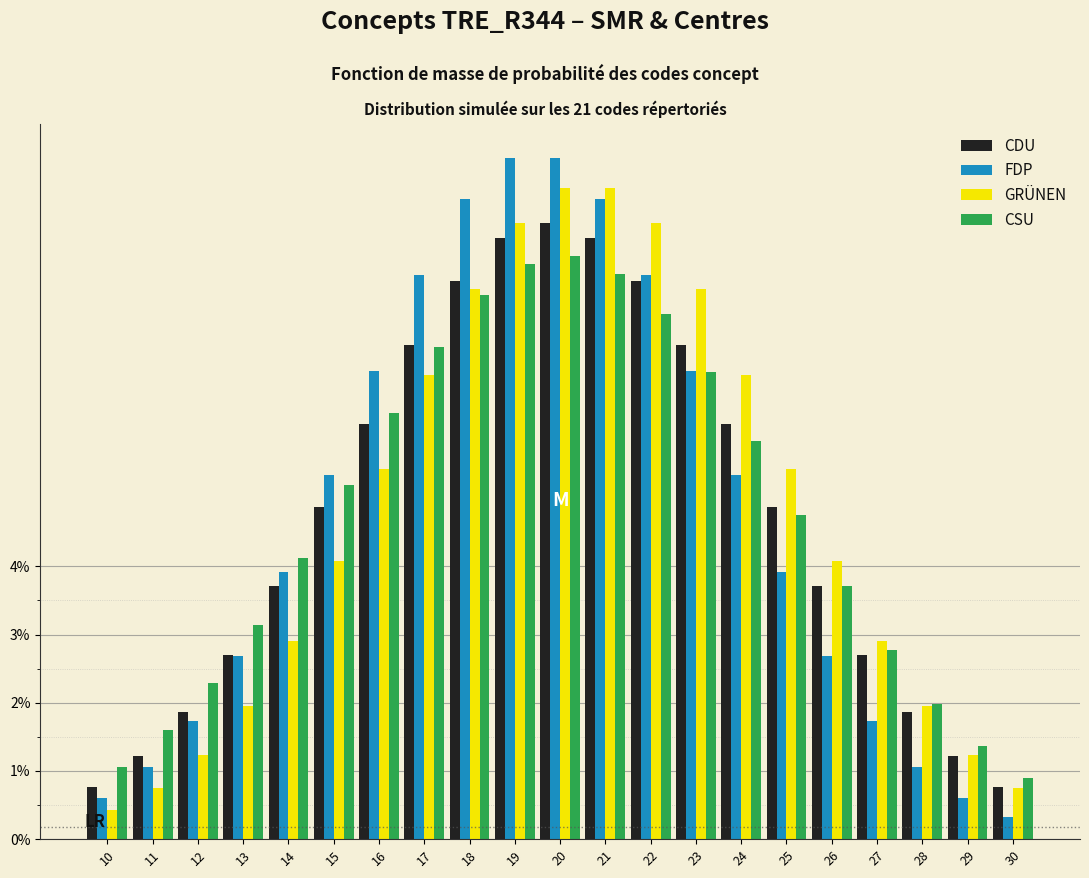

List the series in order of their peak value, highest first.

FDP, GRÜNEN, CDU, CSU